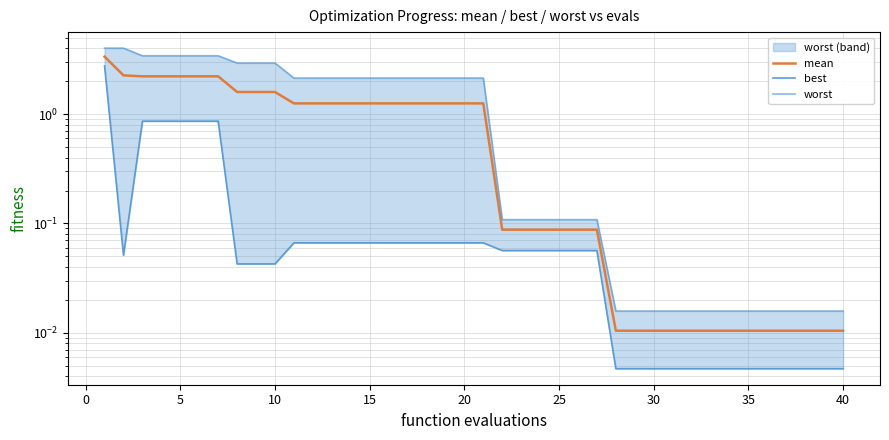

Is it true that mean equals 0.0 at 27?

False